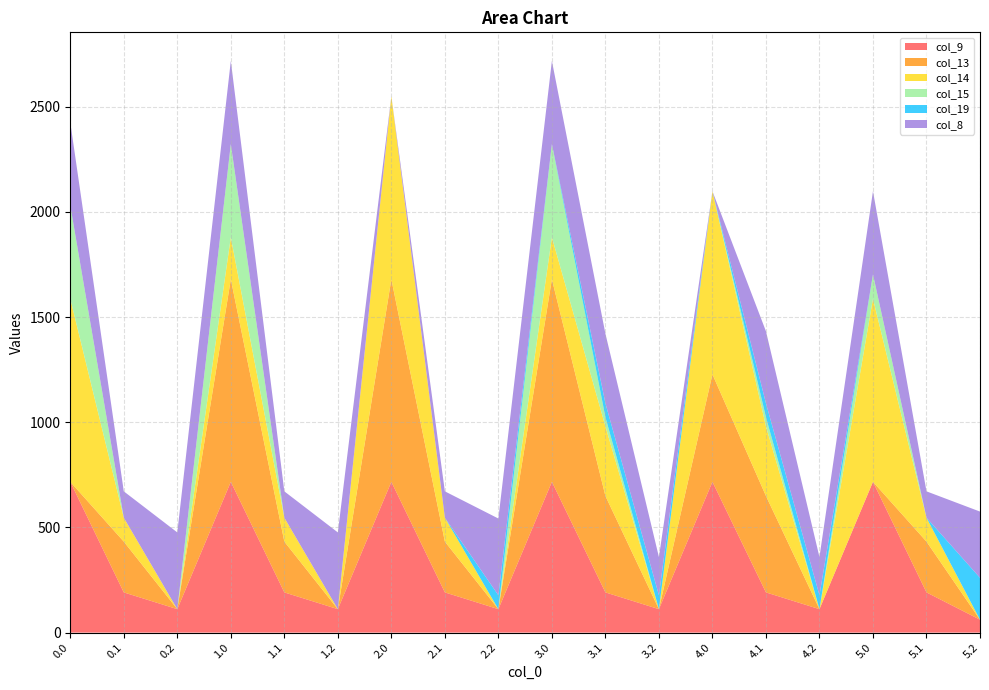

Reading left to right, list all the values displayed in this chart.

col_9: 0.0=716.9	0.1=191.1	0.2=111.5	1.0=716.9	1.1=191.1	1.2=111.5	2.0=716.9	2.1=191.1	2.2=111.5	3.0=716.9	3.1=191.1	3.2=111.5	4.0=716.9	4.1=191.1	4.2=111.5	5.0=716.9	5.1=191.1	5.2=61.5
col_13: 0.0=0.0	0.1=241.5	0.2=0.0	1.0=962.7	1.1=241.5	1.2=0.0	2.0=962.7	2.1=241.5	2.2=0.0	3.0=962.7	3.1=458.5	3.2=0.0	4.0=510.9	4.1=458.5	4.2=0.0	5.0=0.0	5.1=241.5	5.2=0.0
col_14: 0.0=870.3	0.1=113.7	0.2=0.0	1.0=199.6	1.1=113.7	1.2=0.0	2.0=870.3	2.1=113.7	2.2=0.0	3.0=199.6	3.1=330.7	3.2=0.0	4.0=870.3	4.1=330.7	4.2=0.0	5.0=870.3	5.1=113.7	5.2=0.0
col_15: 0.0=443.0	0.1=0.0	0.2=0.0	1.0=443.0	1.1=0.0	1.2=0.0	2.0=0.0	2.1=0.0	2.2=0.0	3.0=443.0	3.1=43.9	3.2=0.0	4.0=0.0	4.1=43.9	4.2=0.0	5.0=115.6	5.1=0.0	5.2=0.0
col_19: 0.0=0.0	0.1=0.0	0.2=0.0	1.0=0.0	1.1=0.0	1.2=0.0	2.0=0.0	2.1=0.0	2.2=66.0	3.0=0.0	3.1=66.0	3.2=66.0	4.0=0.0	4.1=66.0	4.2=66.0	5.0=0.0	5.1=0.0	5.2=199.0
col_8: 0.0=395.3	0.1=125.2	0.2=364.7	1.0=395.3	1.1=125.2	1.2=364.7	2.0=0.0	2.1=125.2	2.2=364.7	3.0=395.3	3.1=330.8	3.2=181.7	4.0=0.0	4.1=342.2	4.2=181.7	5.0=395.3	5.1=125.2	5.2=314.7